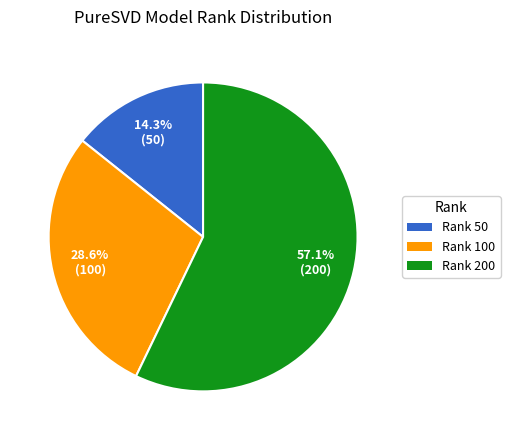

Which has a higher value, Rank 100 or Rank 50?

Rank 100